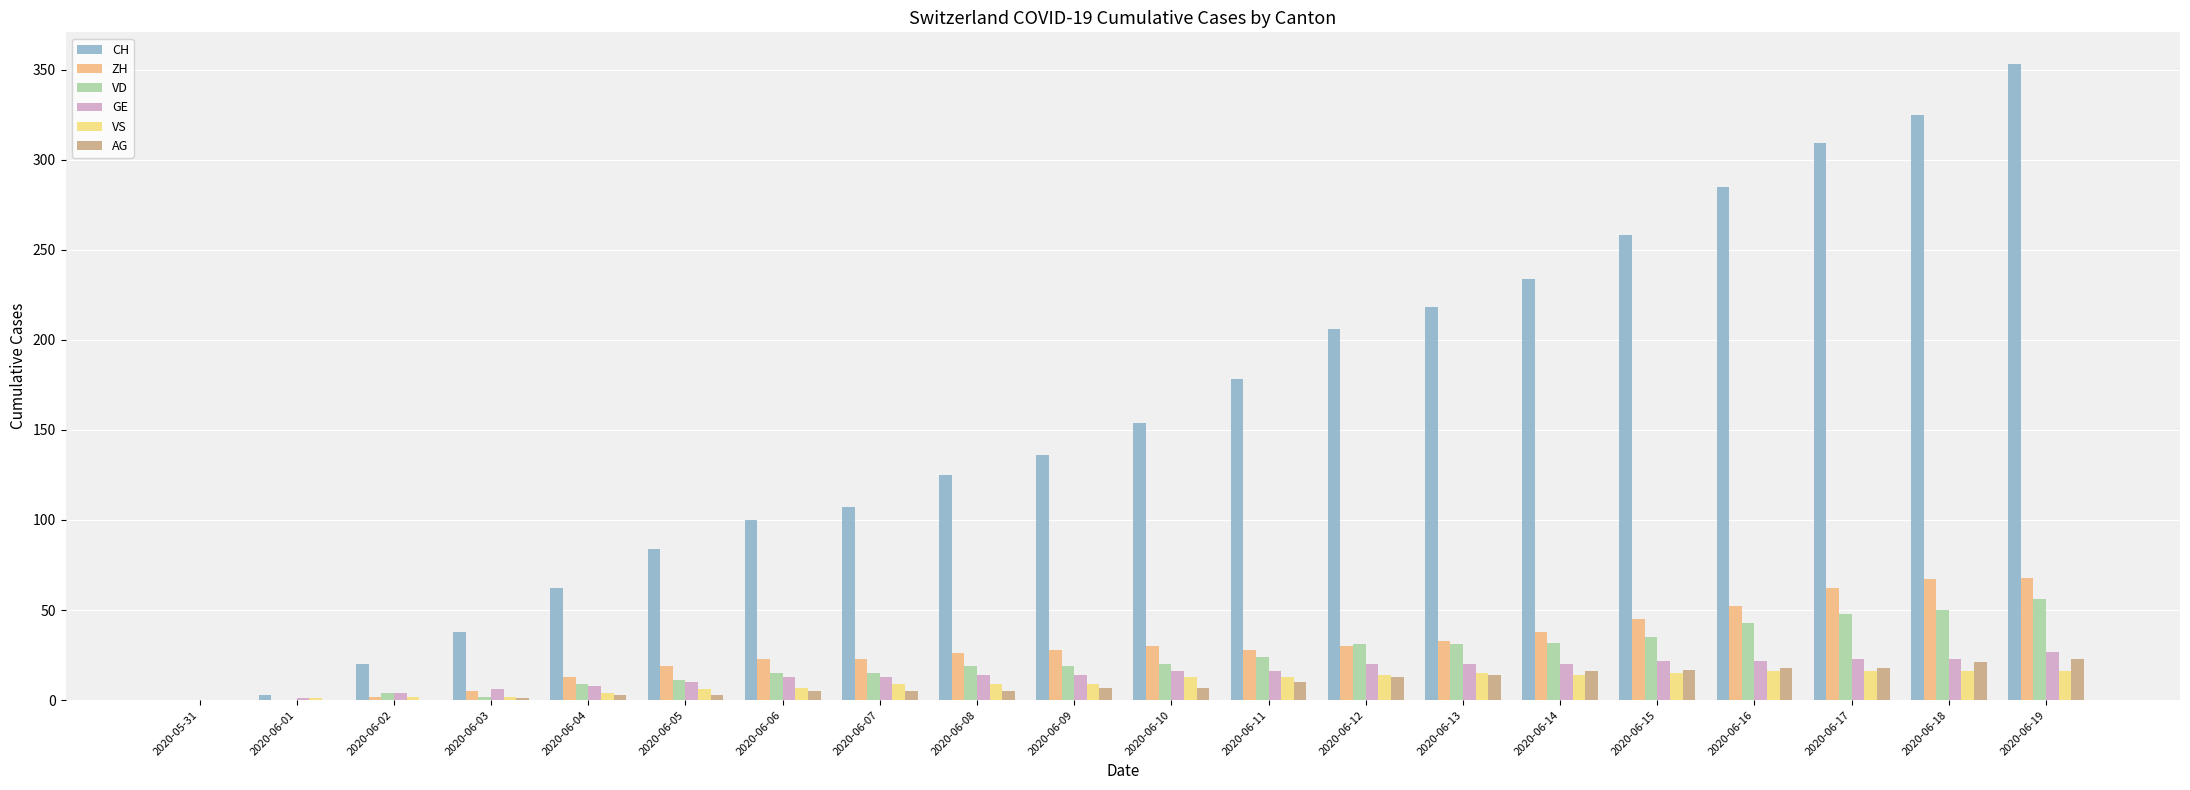

Does the chart contain stacked bars?

No